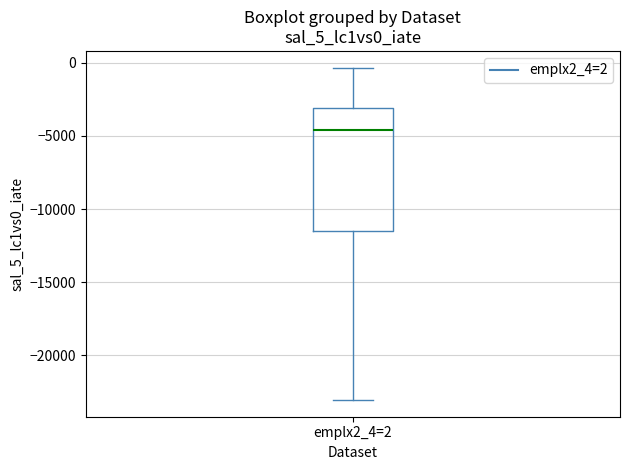

Read this box plot against the y-axis: the position of the median line, the range covered by the box, and the ends of both whiskers. The values are not printed on the chart, so give them approximately, as read against the axis.

median -4500, box -11500 to -3000, whiskers -23000 to -500